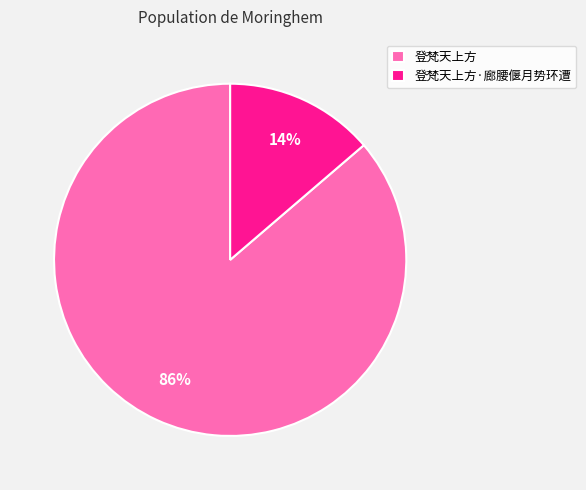

Is it true that 登梵天上方 is 86% of the pie?

True